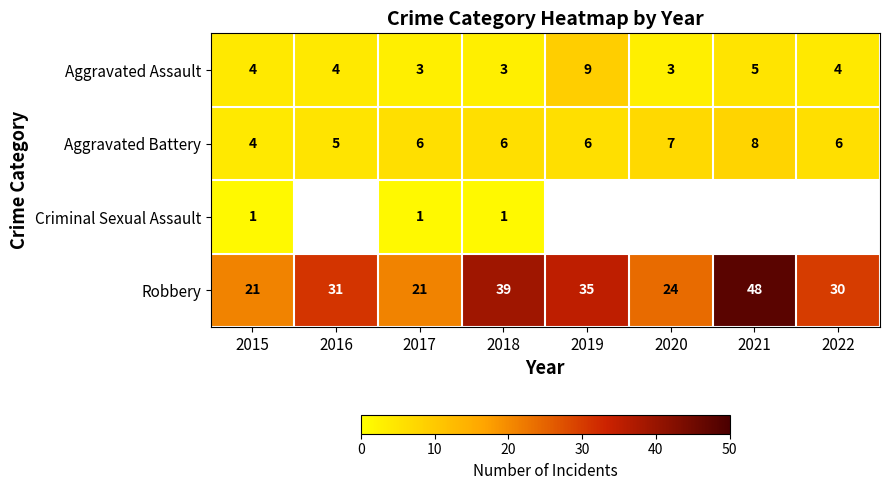

At which label does Robbery reach its peak?

2021